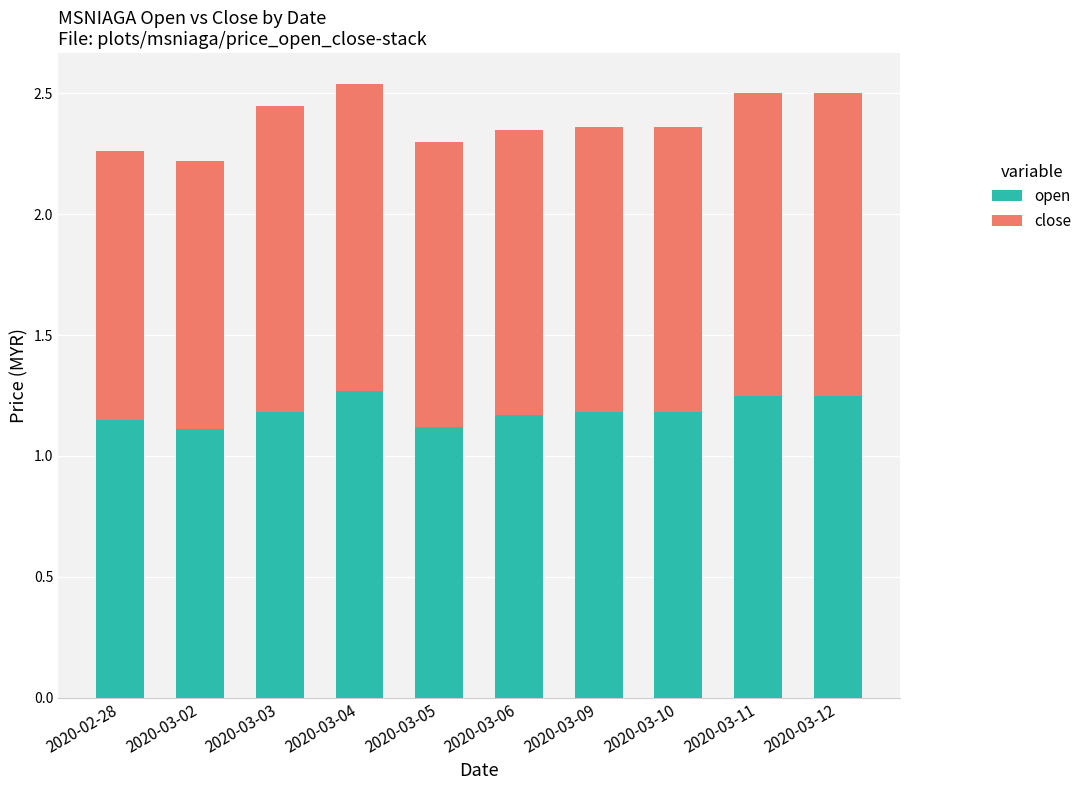

How many series are shown in this chart?

2